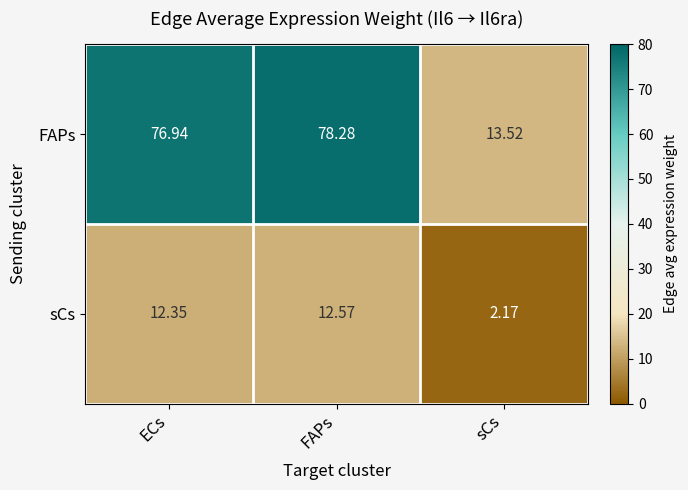

At which label is sCs closest to 7?

sCs